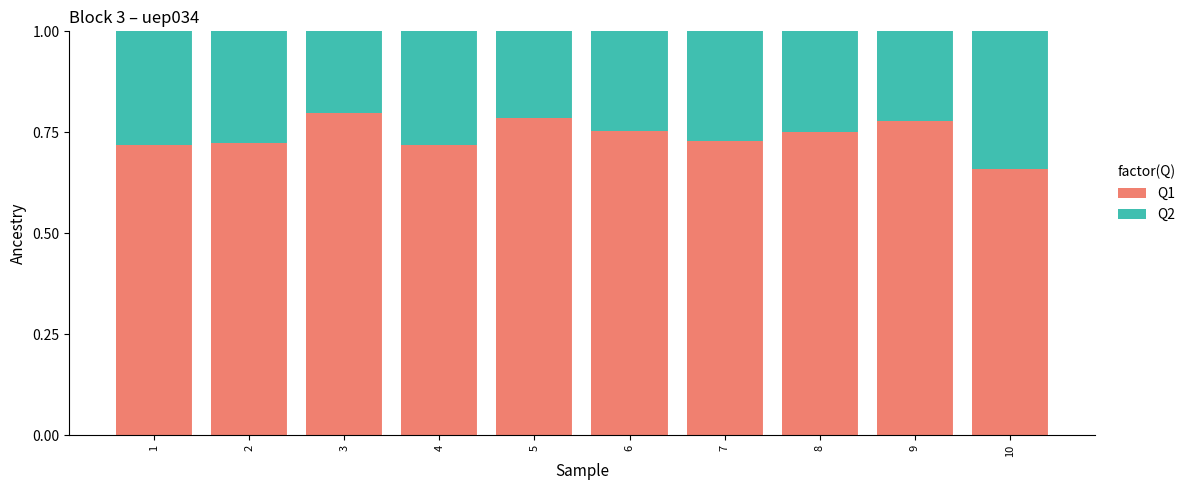

Are the bars horizontal?

No